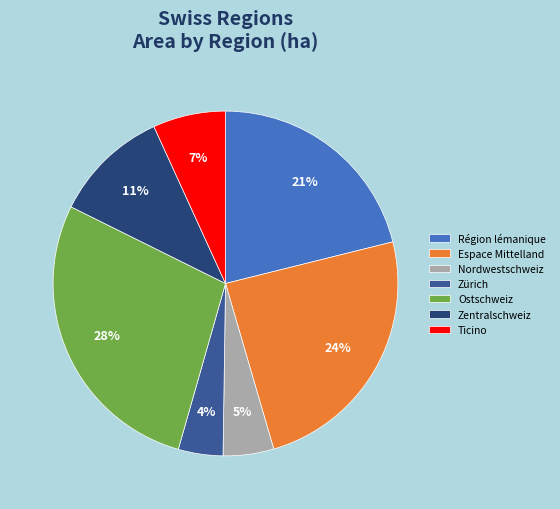

To the nearest percent, what percentage of the pie is Ostschweiz?

28%